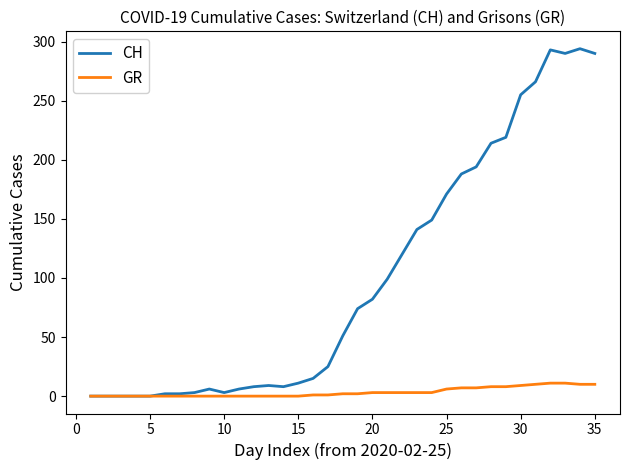

Does the chart display data point markers on the line(s)?

No